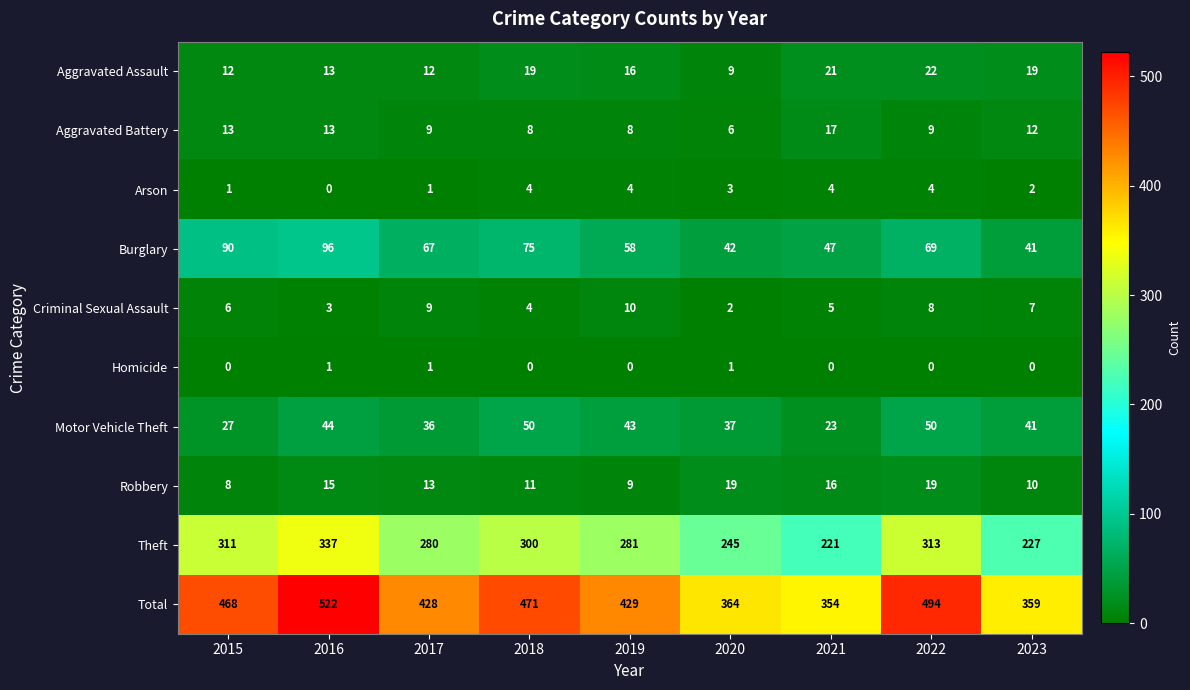

What is the sum of the Burglary values at 2019 and 2022?

127